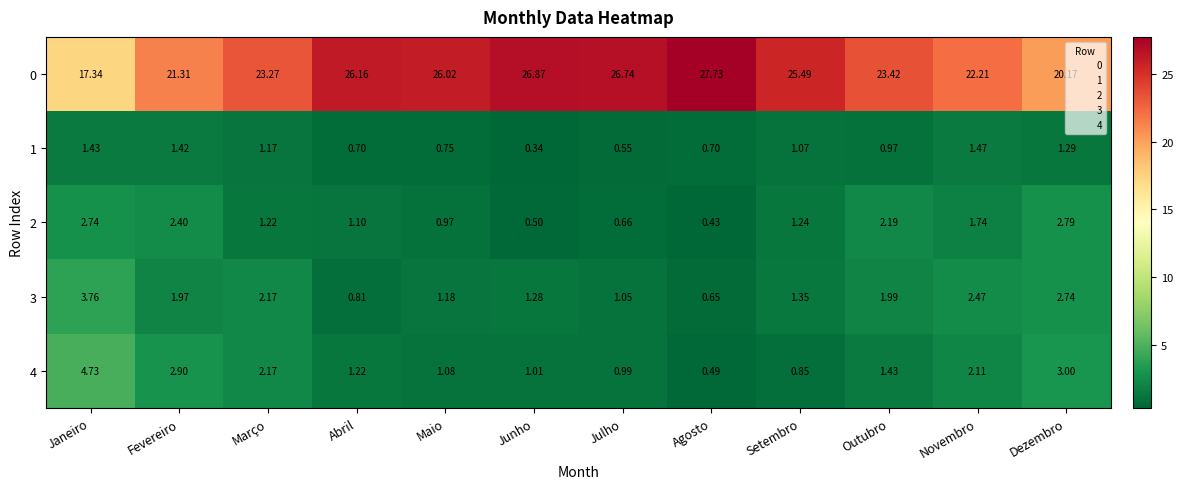

Which series has the largest total across all categories?

0